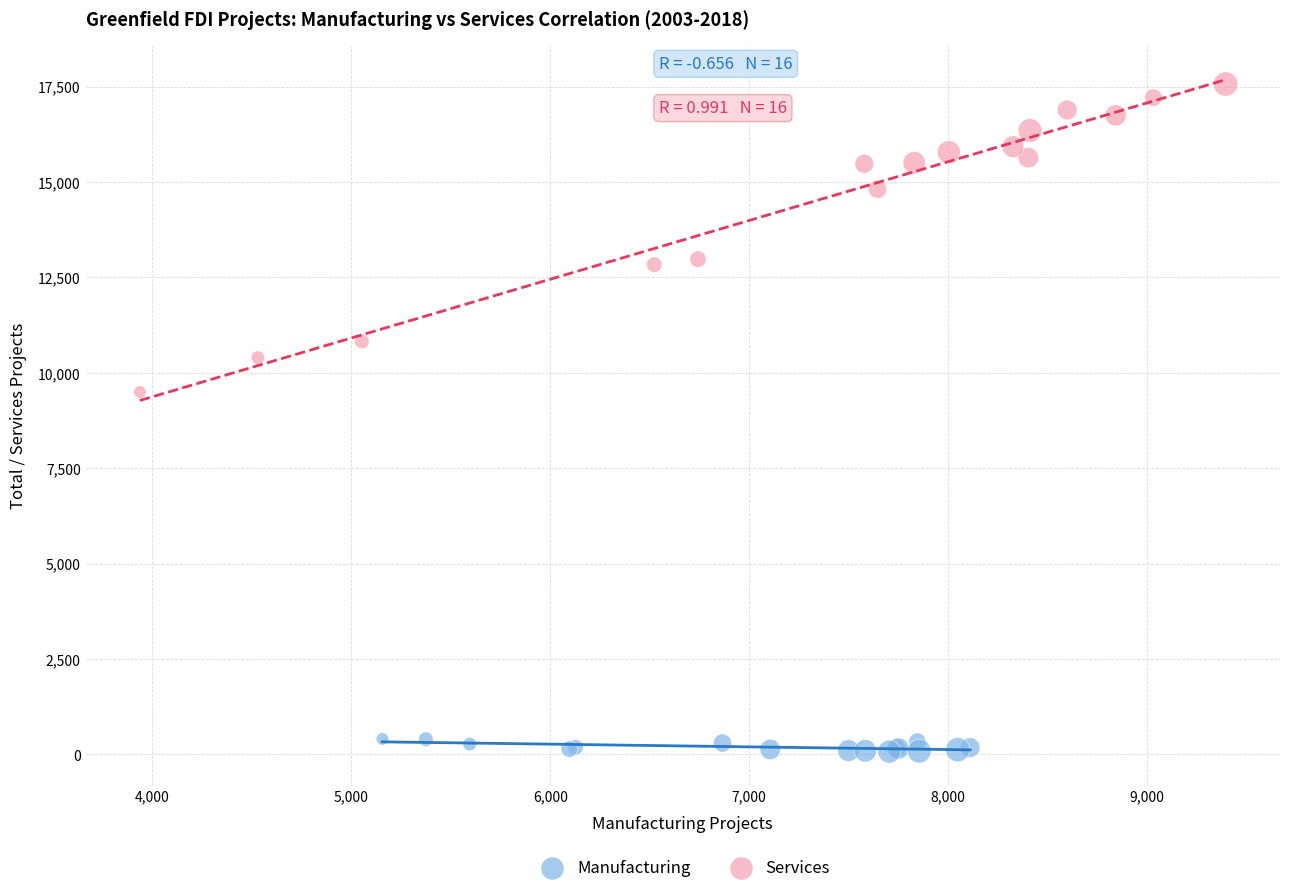

Which series has the widest spread of Y values?

Services